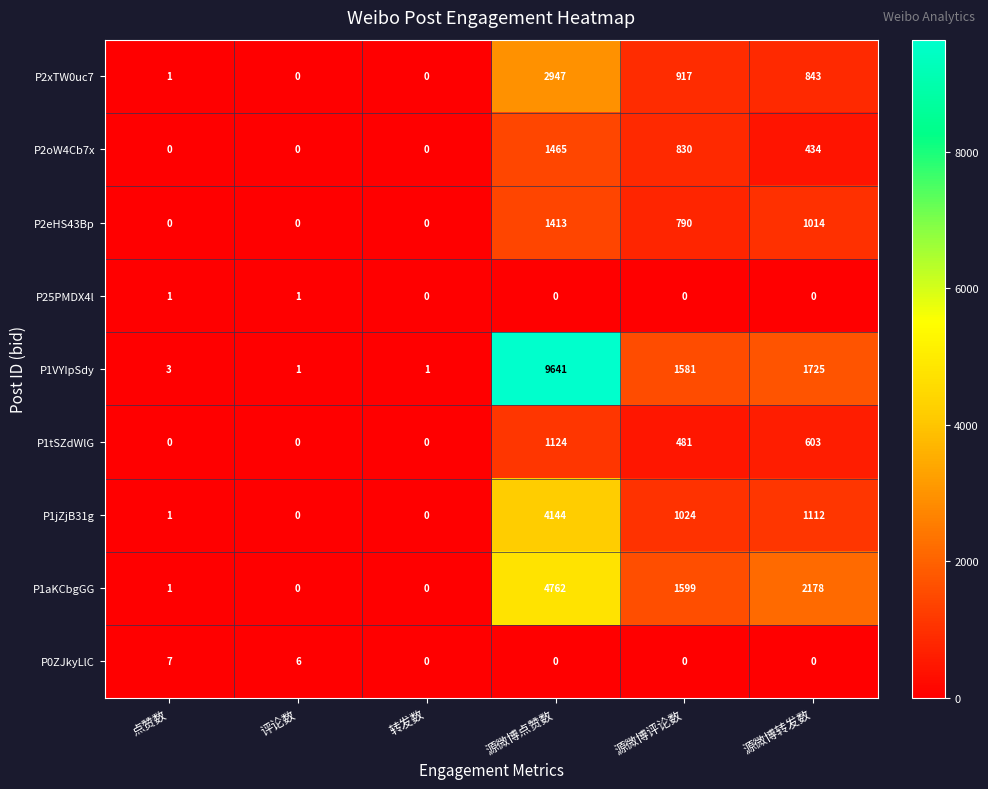

Count the number of categories in the chart.

6